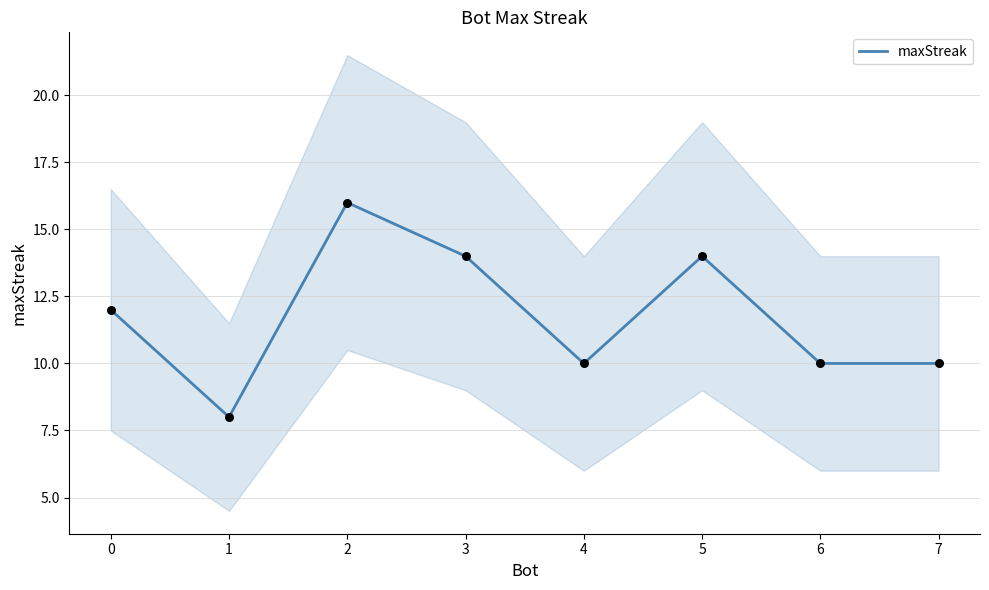

What is the ratio of the value at 0 to the value at 3?

0.9